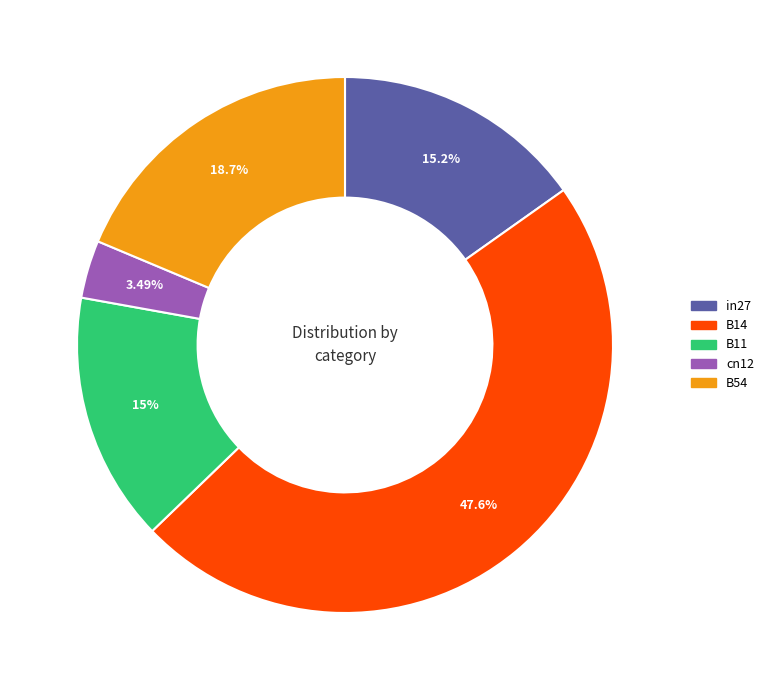

What is the largest slice in the pie chart?

B14